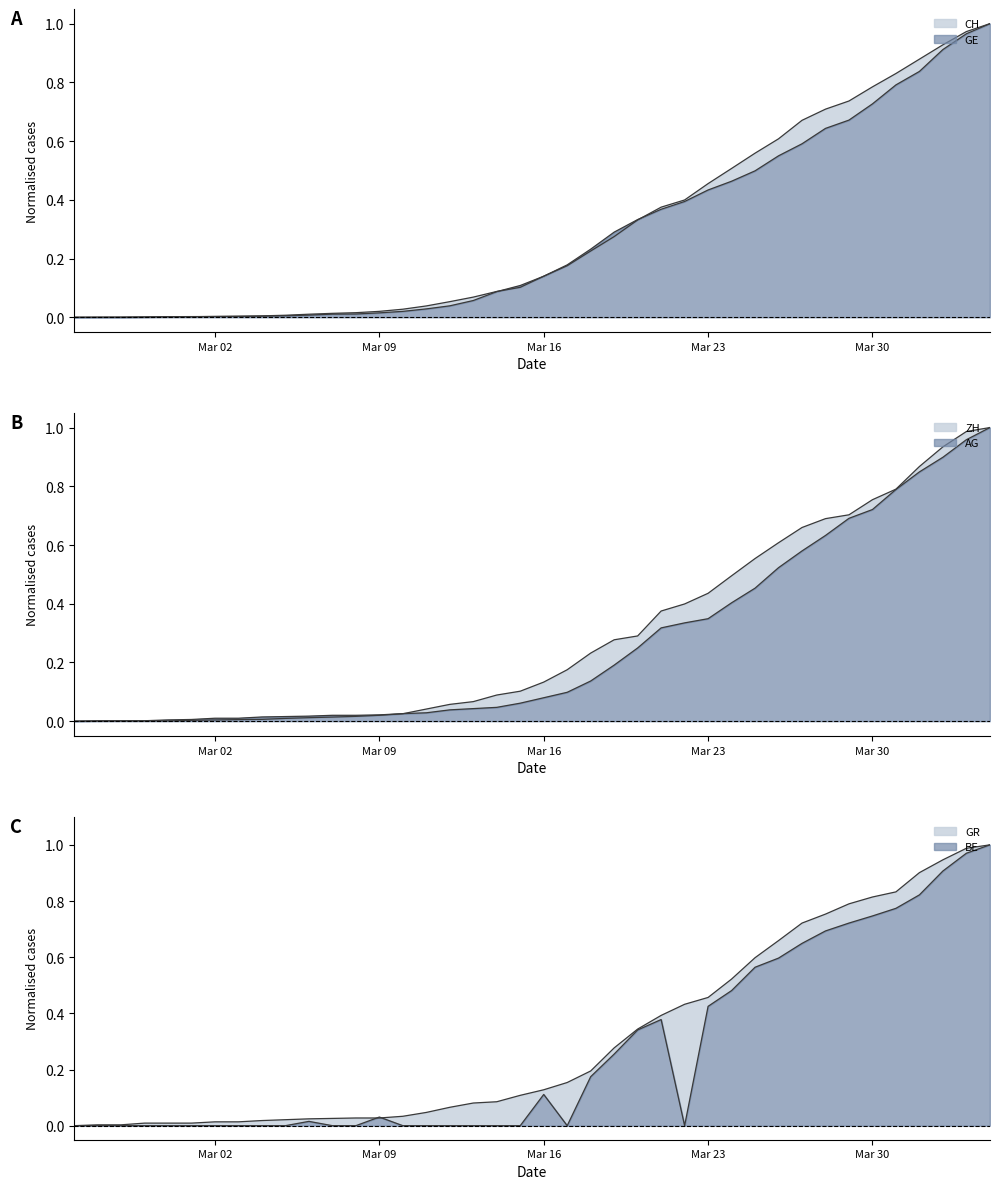

How many lines are shown in the chart?

6